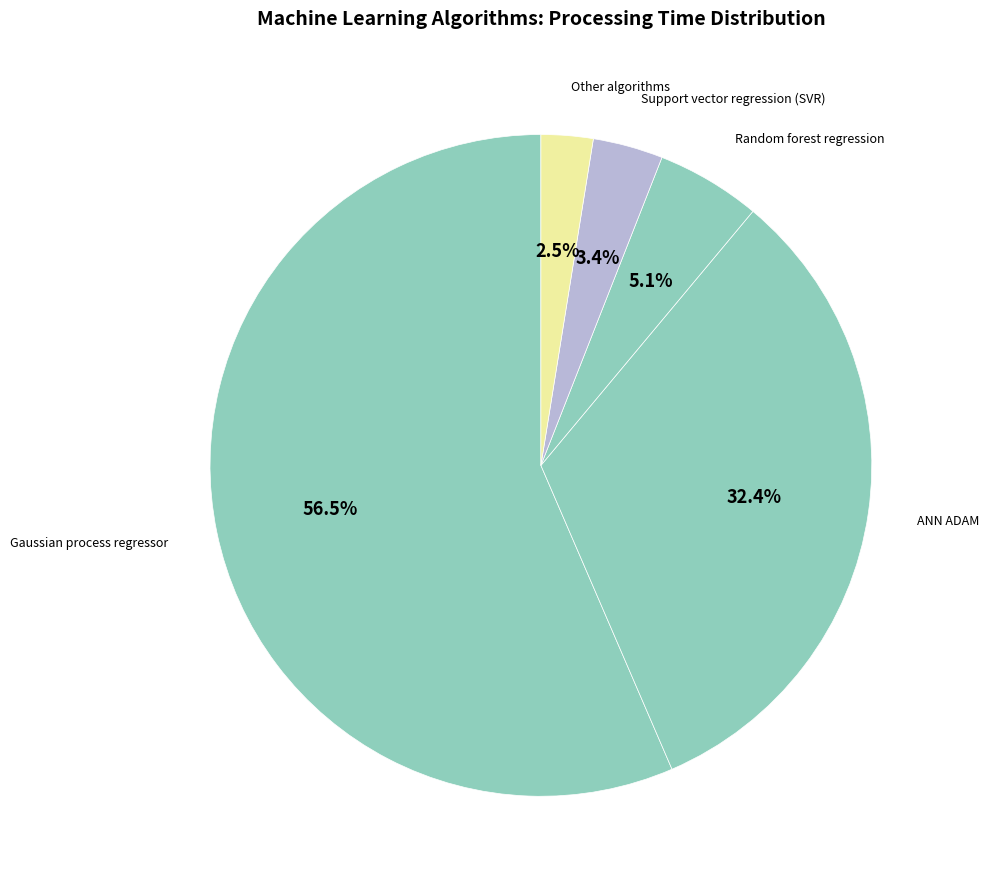

How many segments does this pie chart have?

5